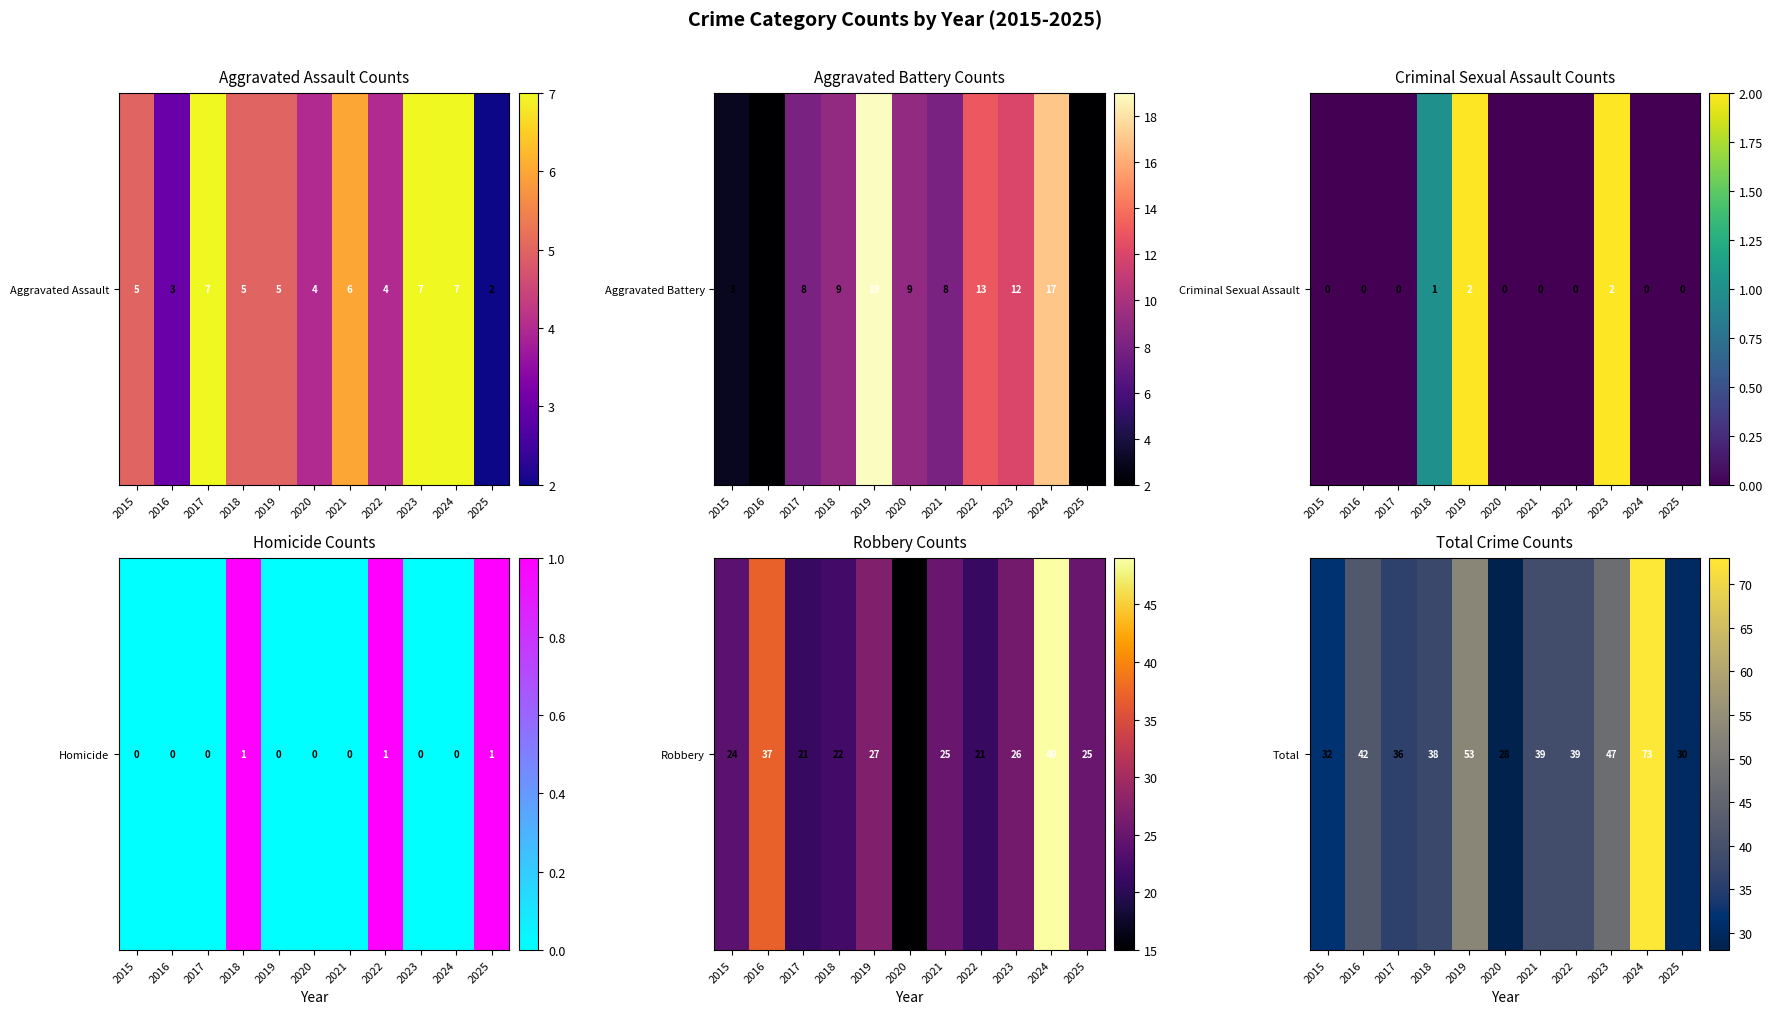

Read the value at 2022, to the nearest 5.

40